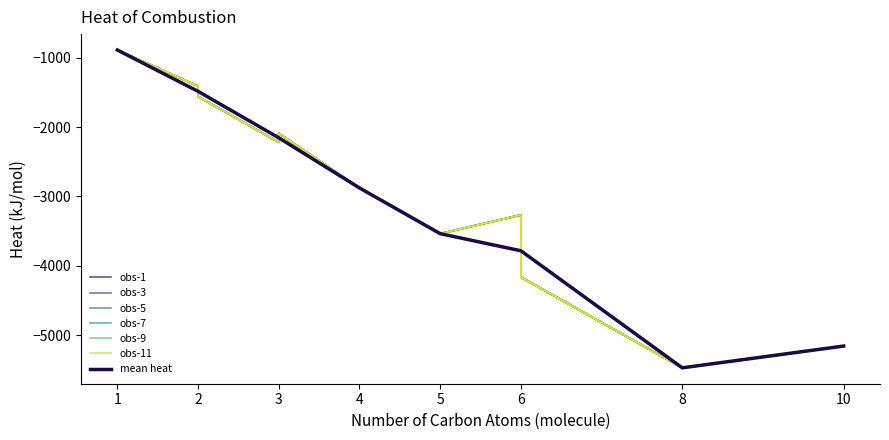

True or false: the data has more than 2 interior local peaks.

False